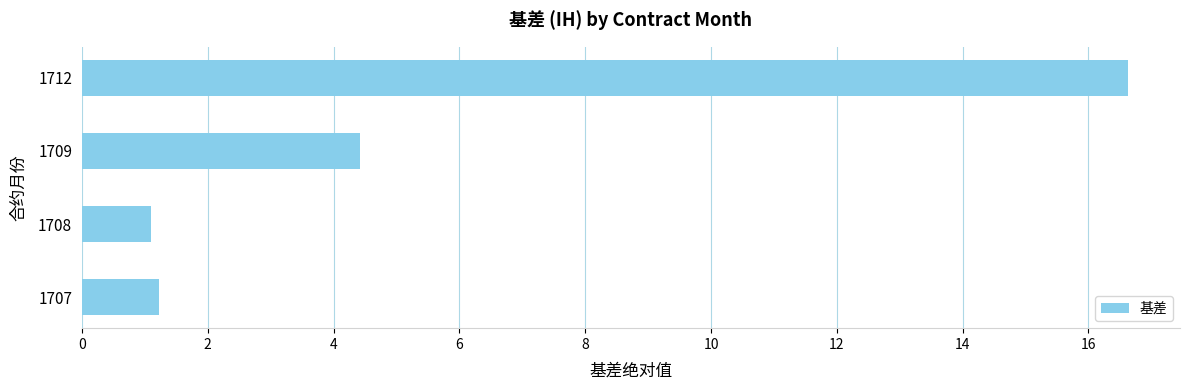

The chart shows a value of 1.2 at 1707. True or false?

True